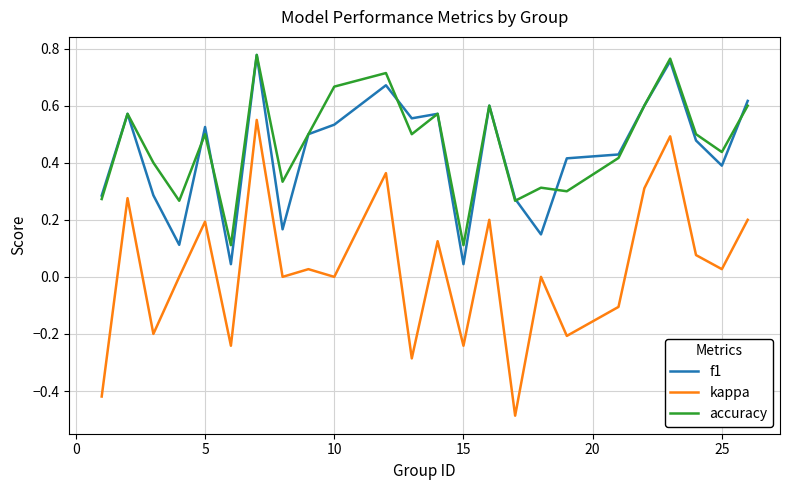

What are all the series names shown in the legend?

f1, kappa, accuracy